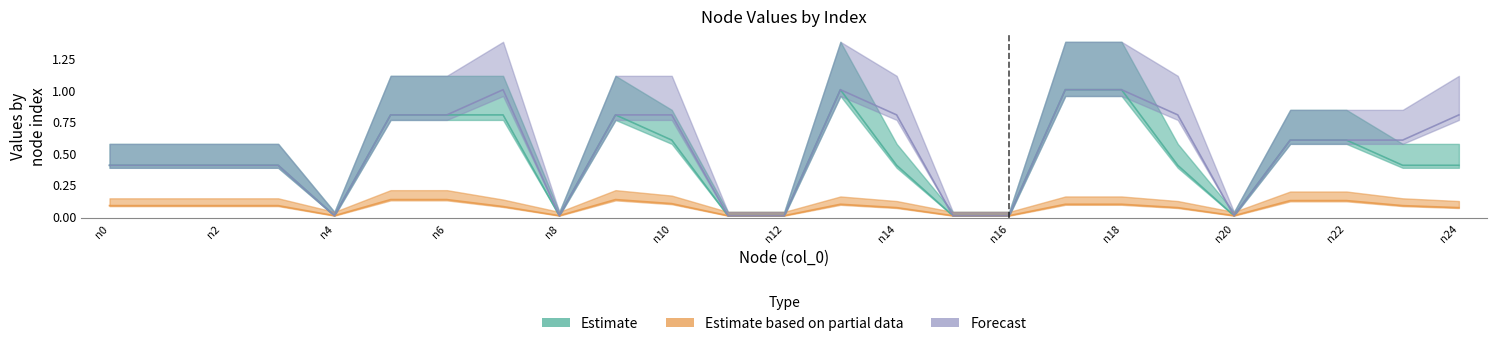

True or false: Estimate based on partial data and Forecast cross at least once.

False